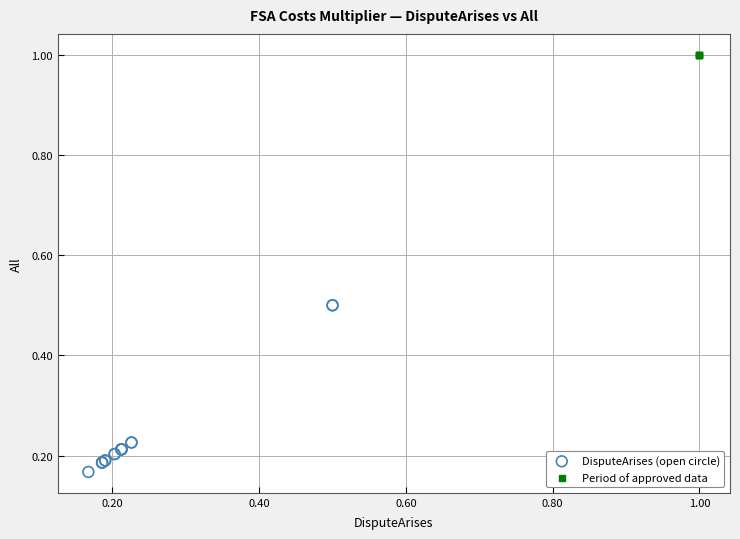

Which series contains the lowest Y value?

DisputeArises (open circle)